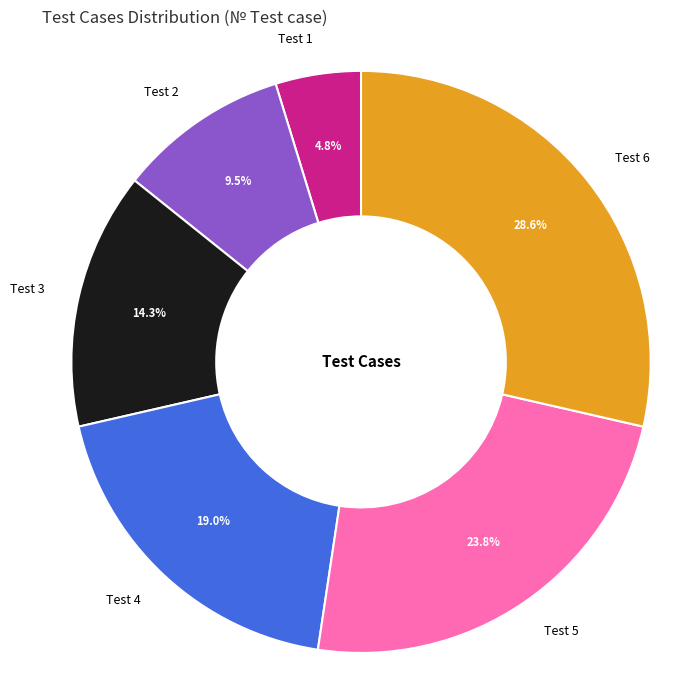

Between Test 5 and Test 1, which is larger?

Test 5